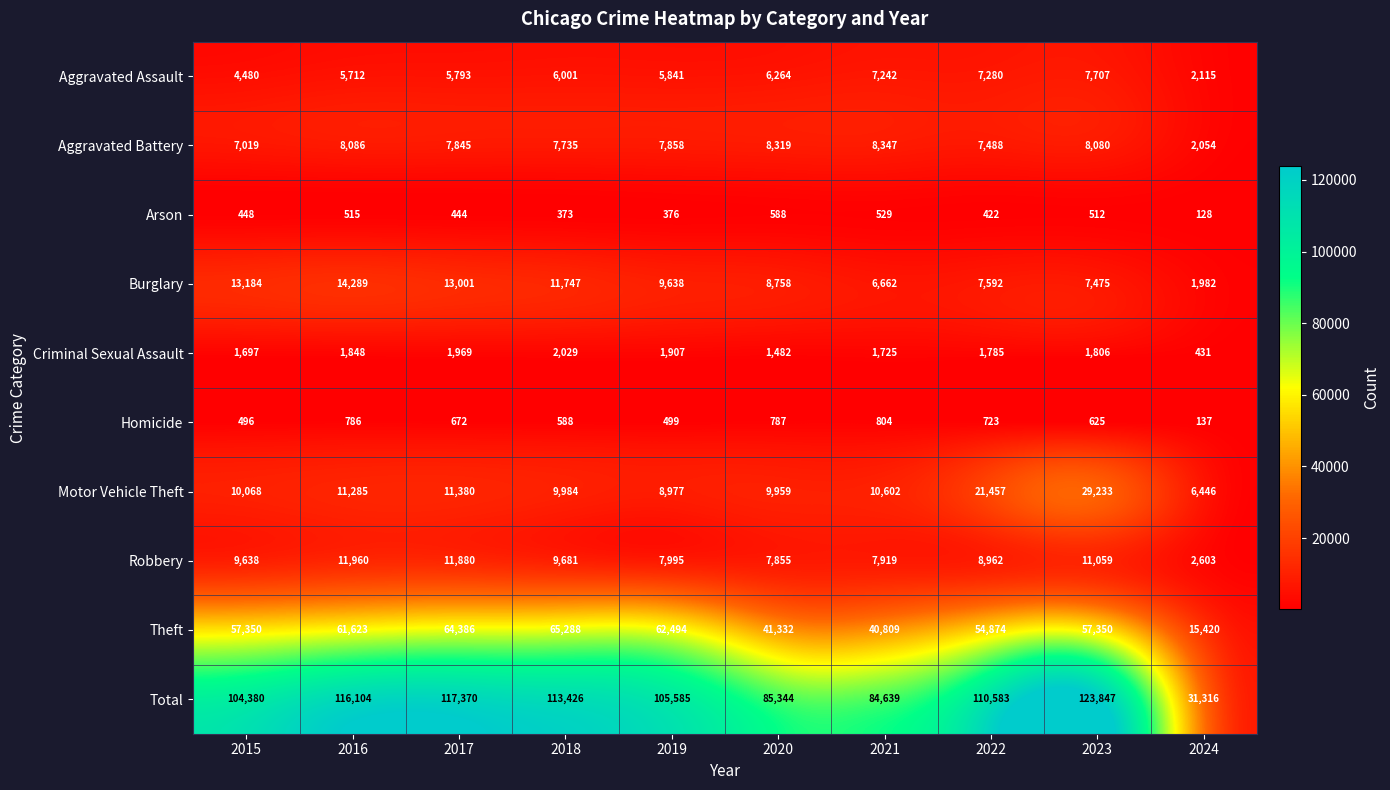

How many series are shown in this chart?

10